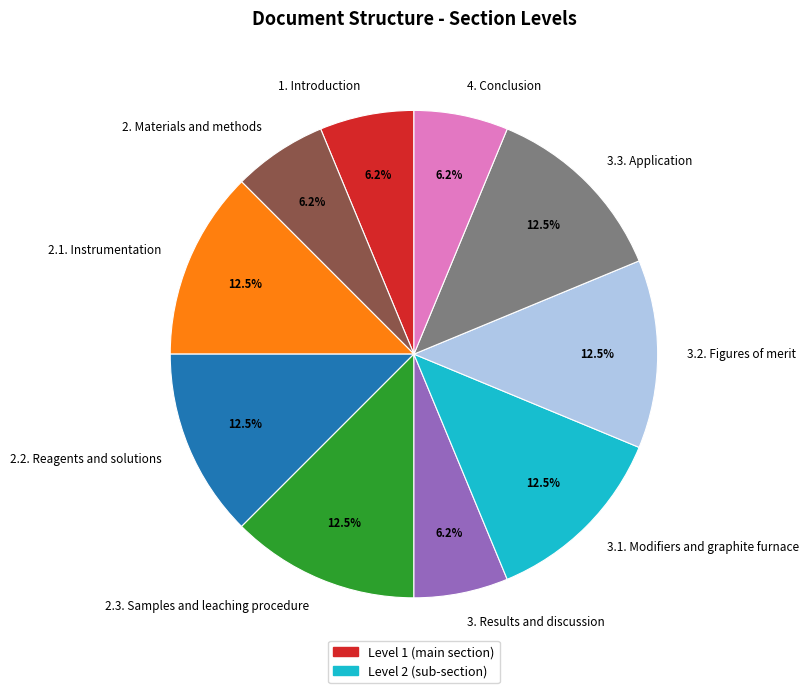

Does 3. Results and discussion account for over 50% of the chart?

No